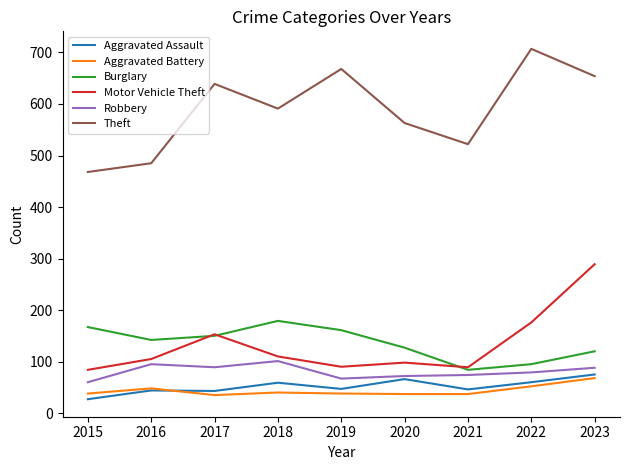

The value of Theft at 2020 is 563. True or false?

True